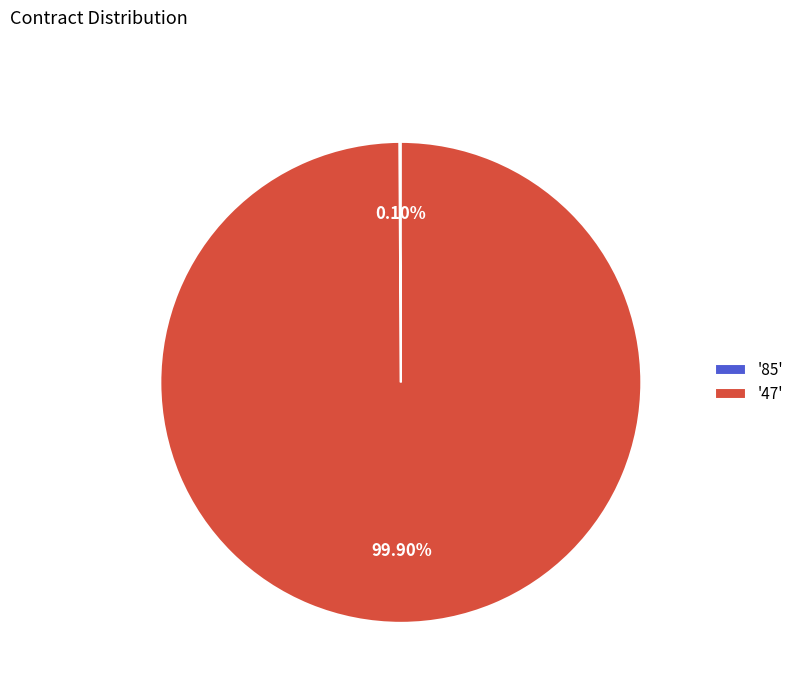

What is the majority slice?

'47'